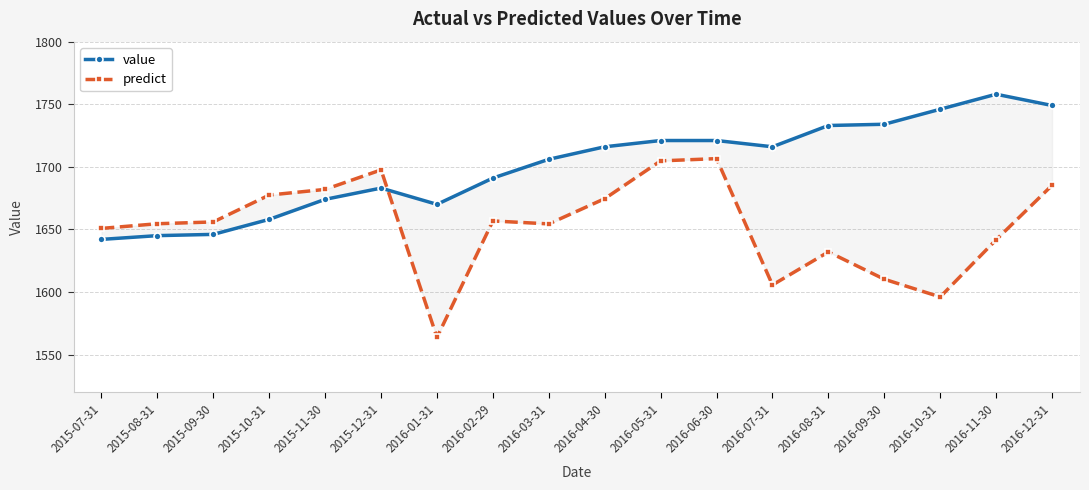

How many lines are shown in the chart?

2